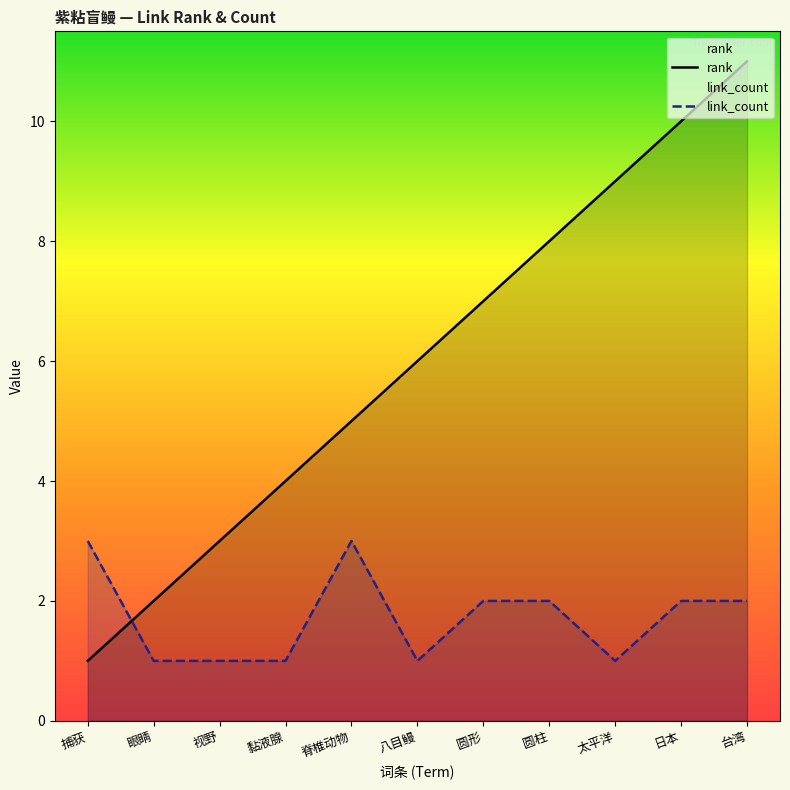

True or false: rank has more than 0 interior local peaks.

False